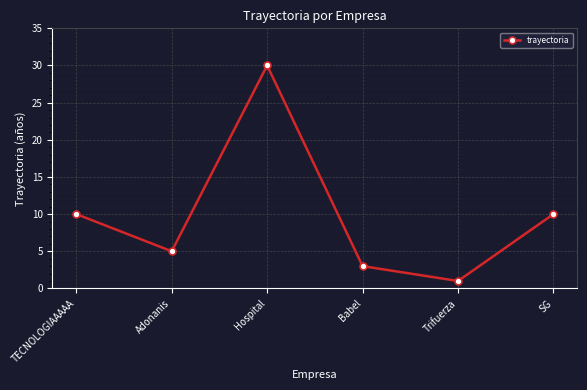

Which category has the highest value across all series?

Hospital